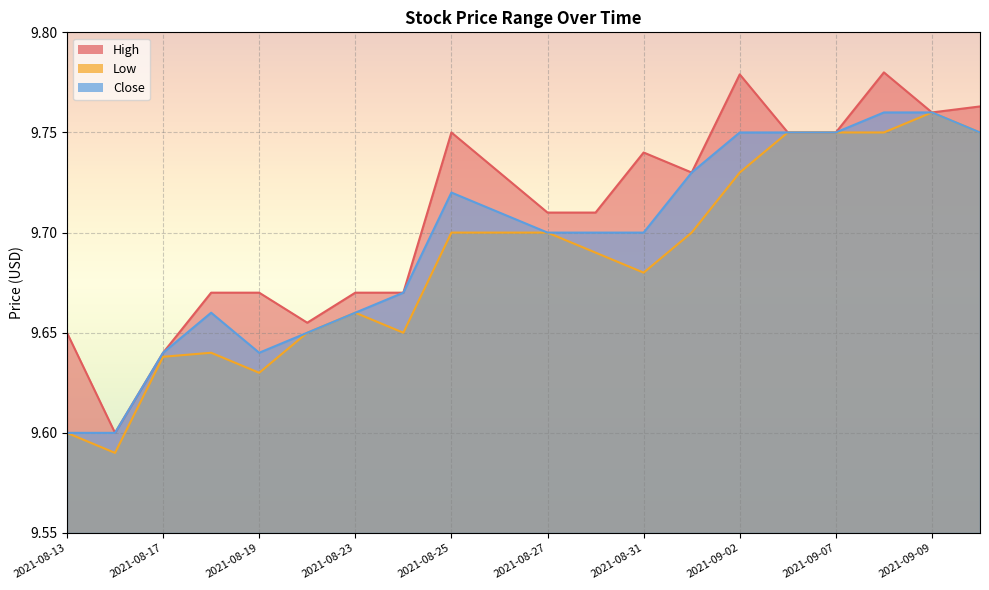

What is the difference between the Low values at 2021-08-24 and 2021-09-03?

0.1